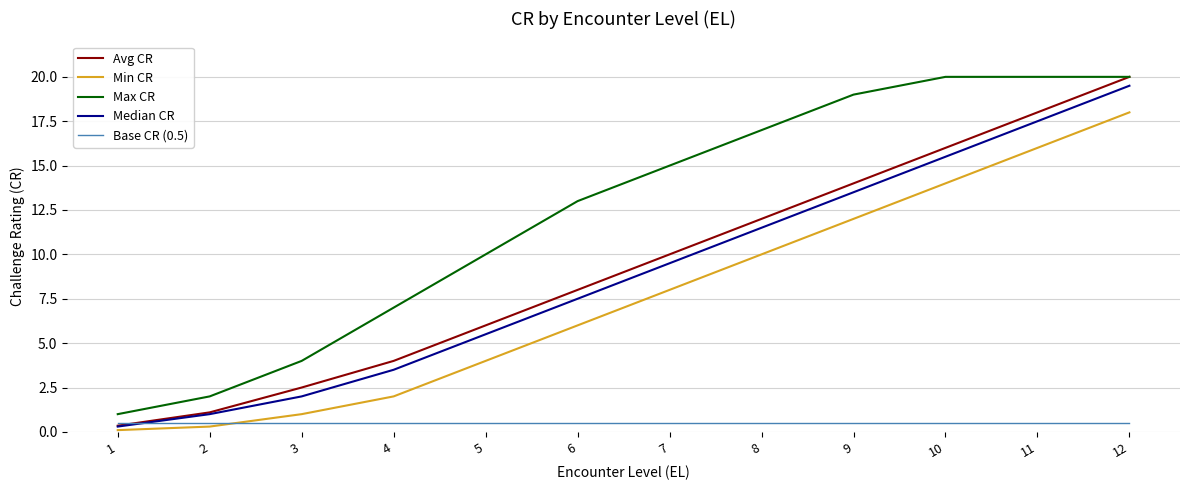

Does the chart have visible grid lines?

Yes